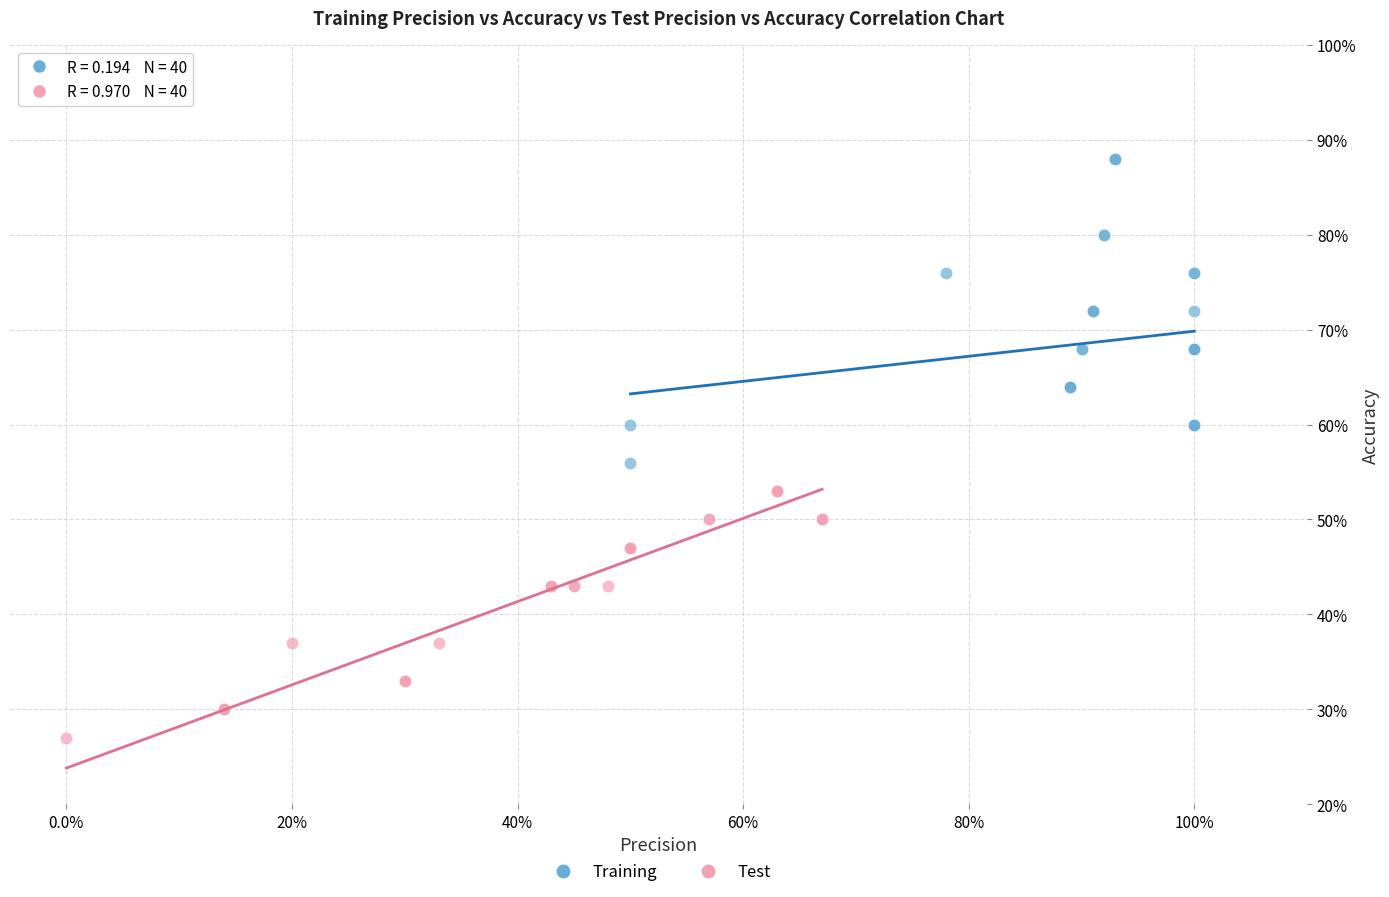

Which series has the largest Y range (max minus min)?

Training